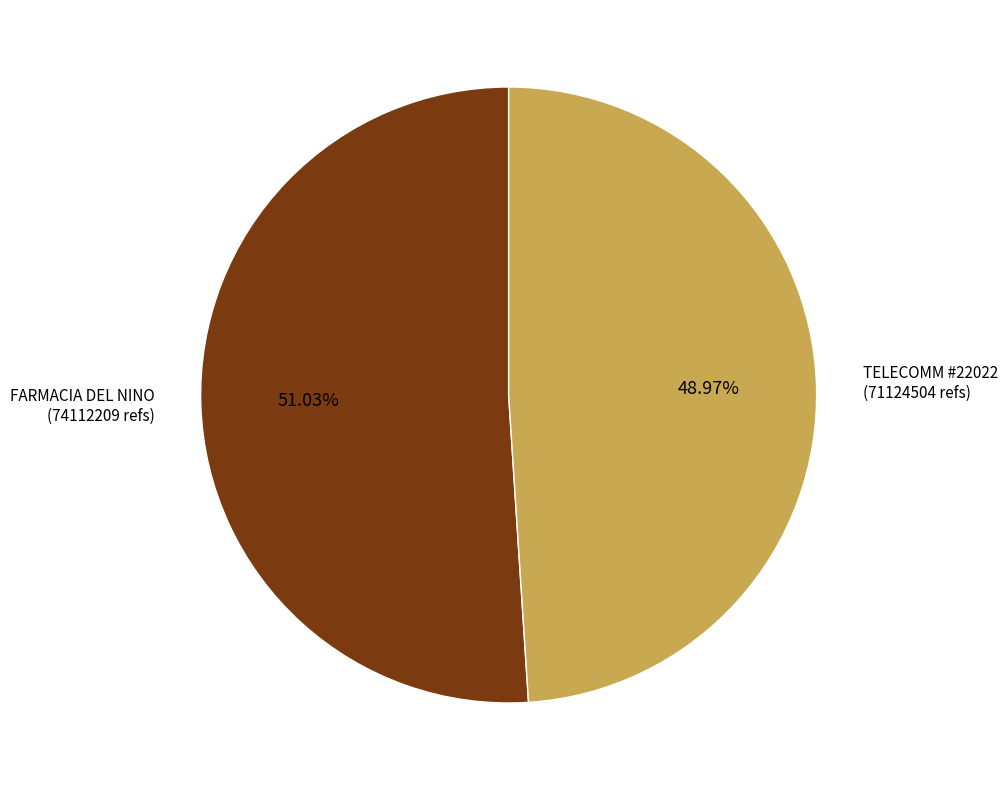

To the nearest percent, what is the average slice percentage?

50%